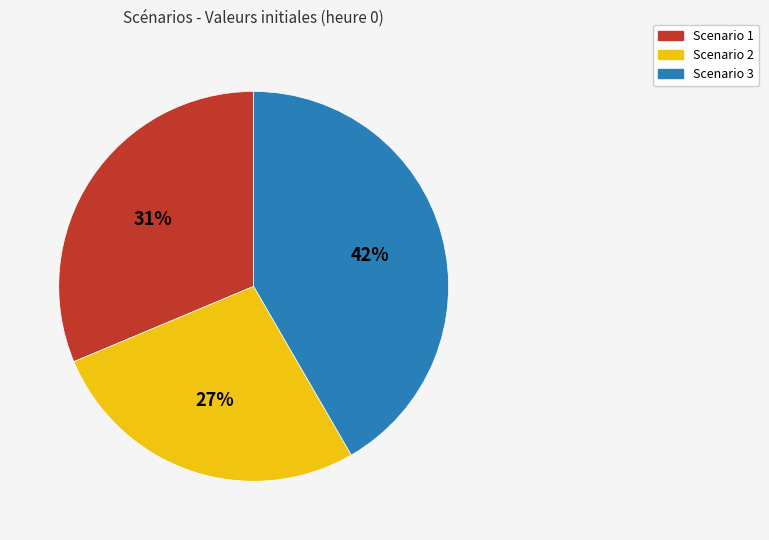

Is there a majority slice in this chart?

No